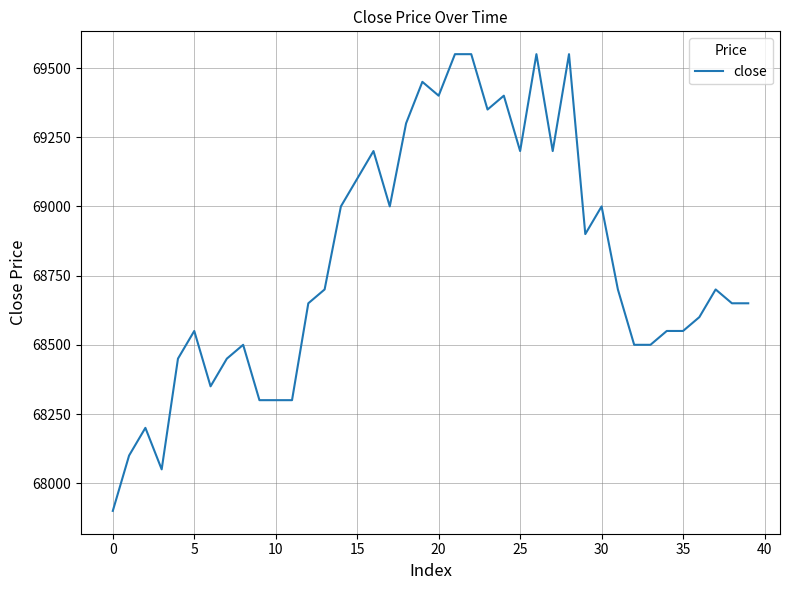

What is the difference between the maximum and minimum values?

1650